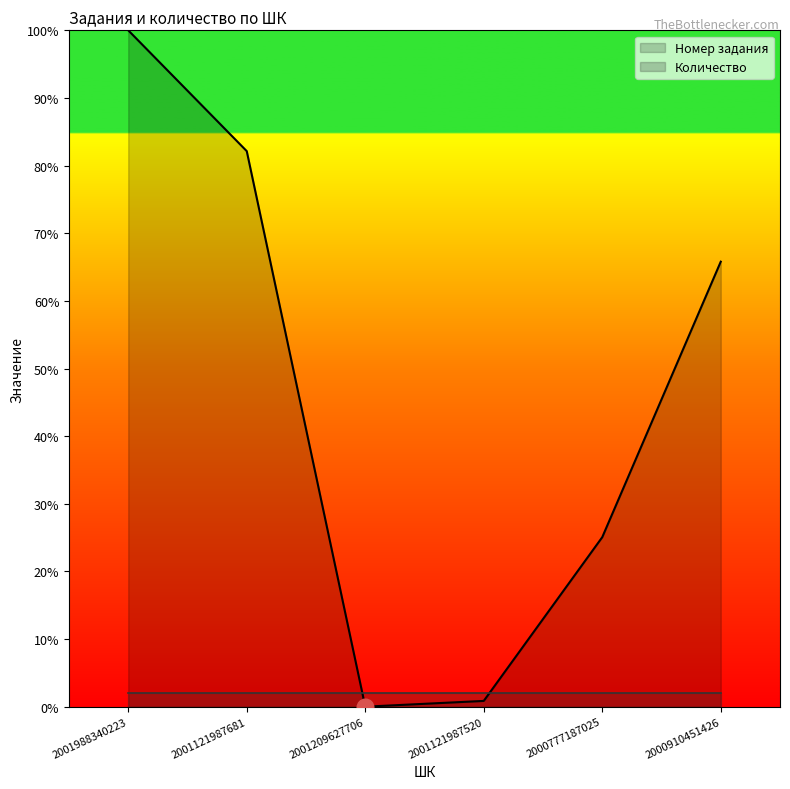

The value at 2001121987520 is 0.9. True or false?

True